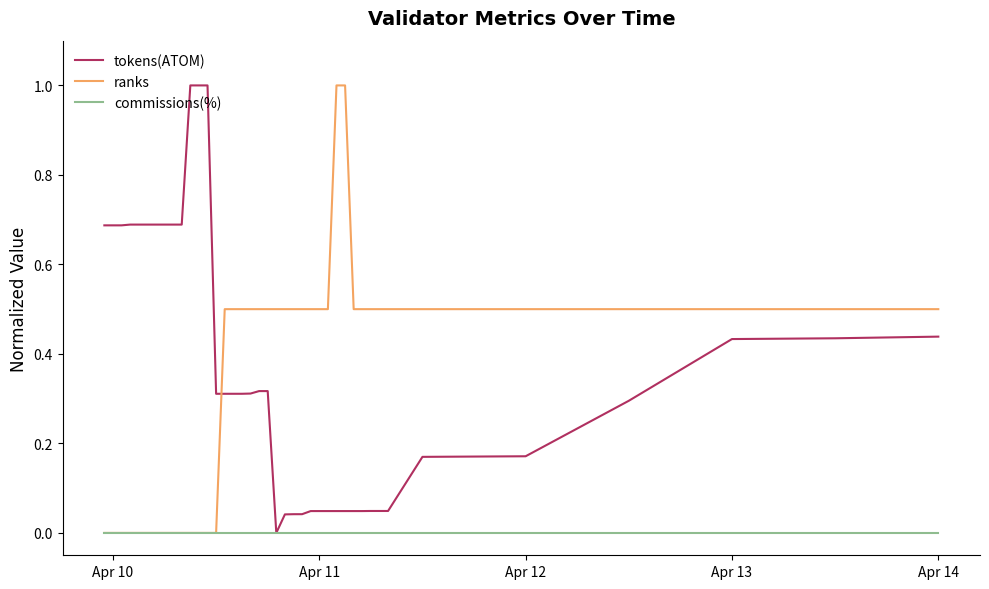

Does the chart display data point markers on the line(s)?

No